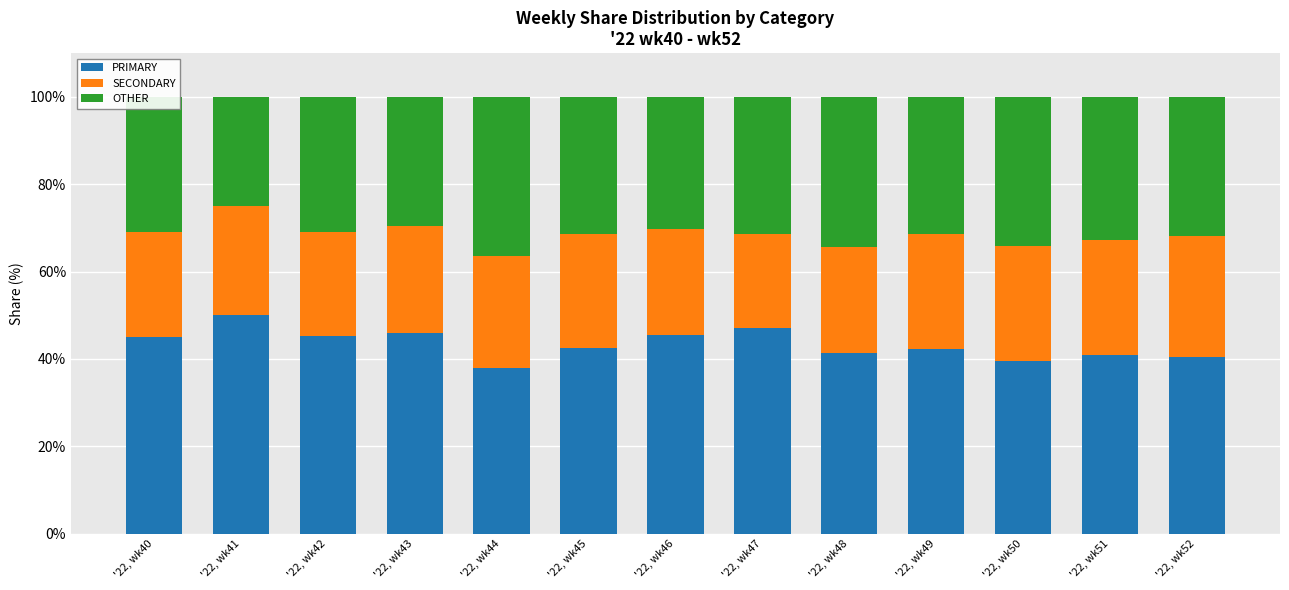

What is the lowest value of the PRIMARY series?

38.0